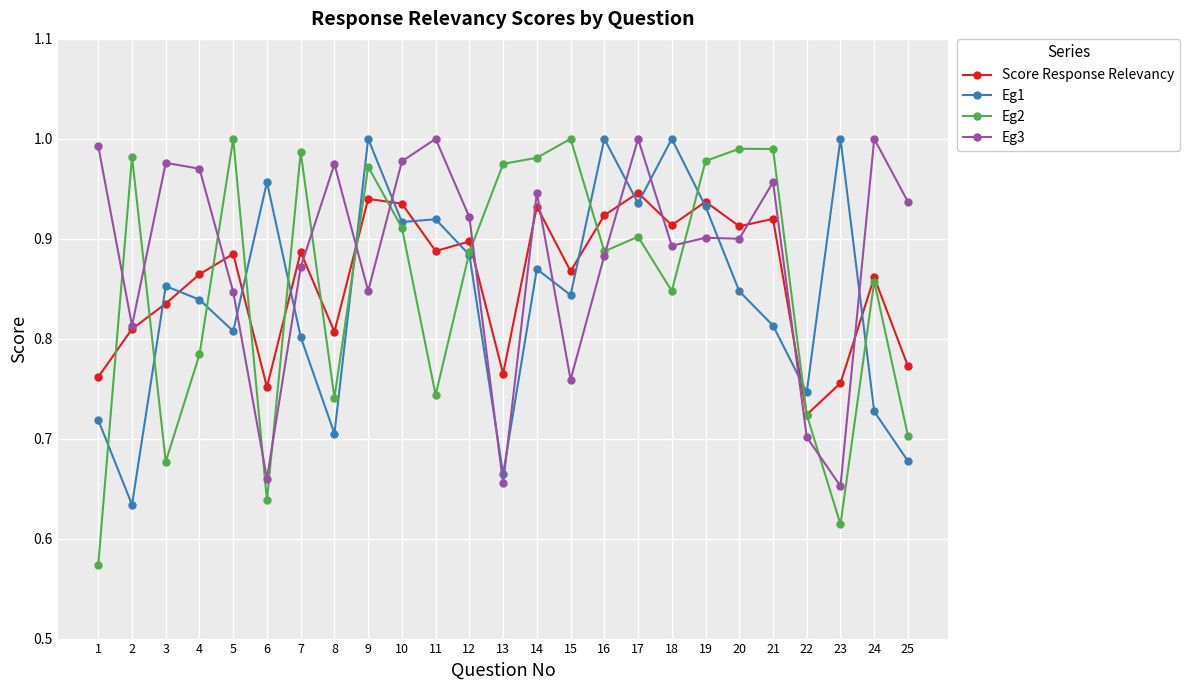

What is the total value across all series at 11?

3.6